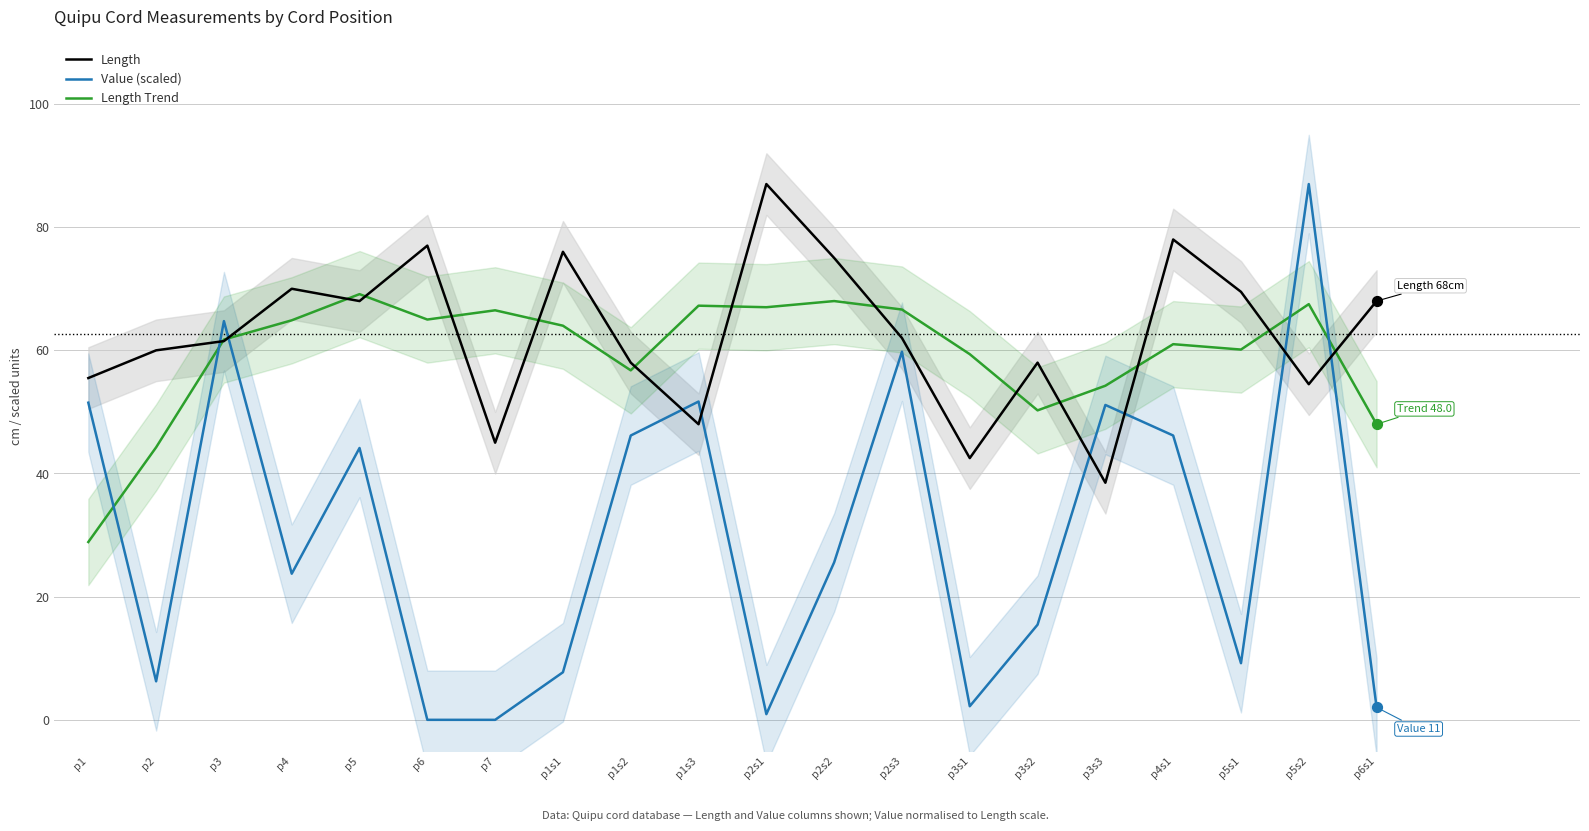

What is the total value across all series at p2?

110.5